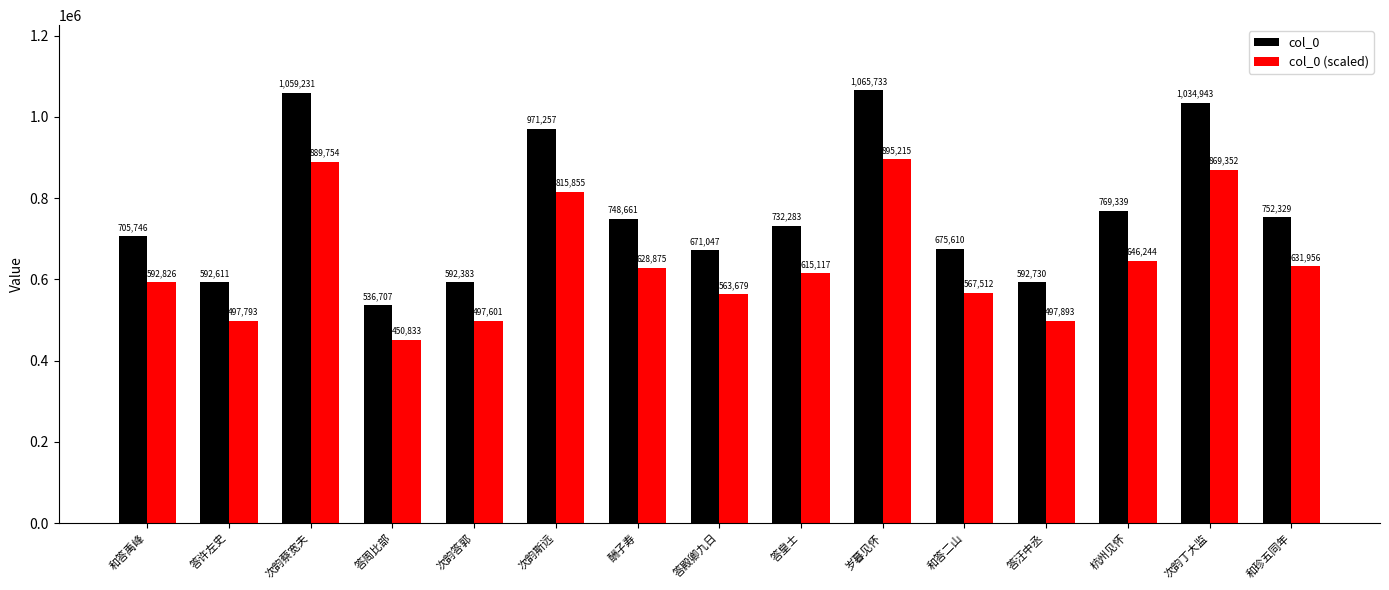

What are all the series names shown in the legend?

col_0, col_0 (scaled)